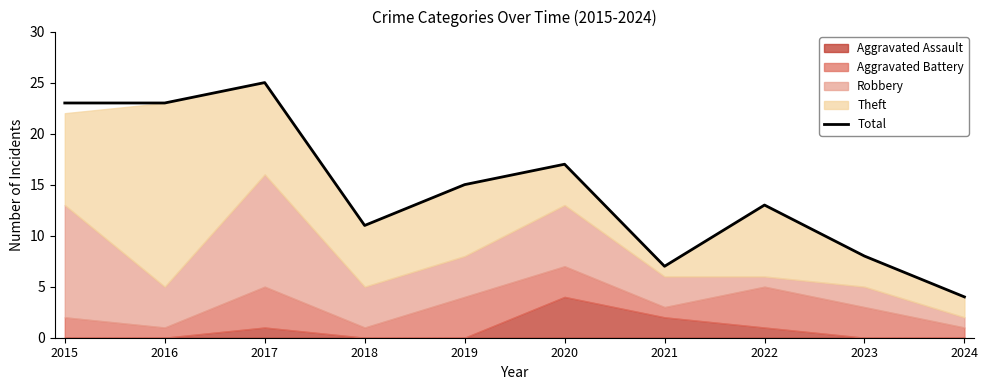

Which category has the highest value across all series?

2017